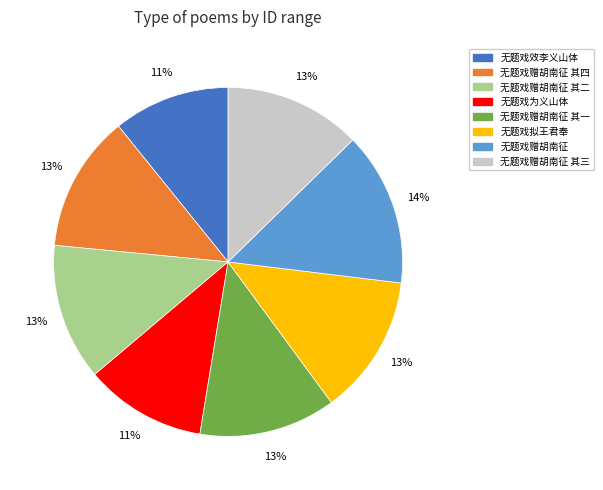

Does any single category account for the majority?

No